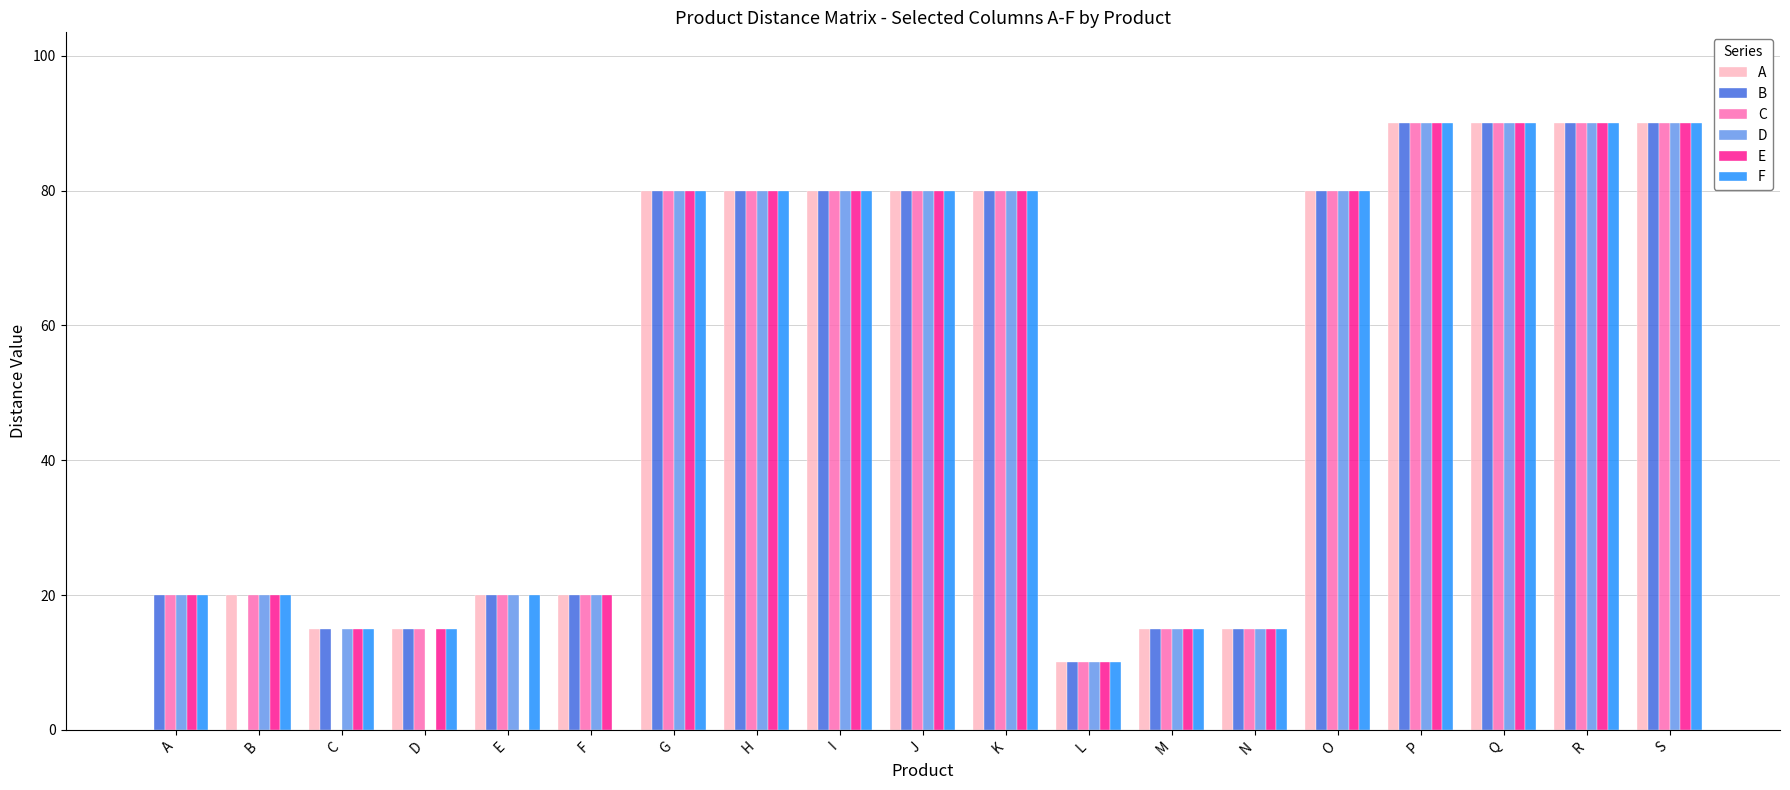

What is the sum of all A values?

970